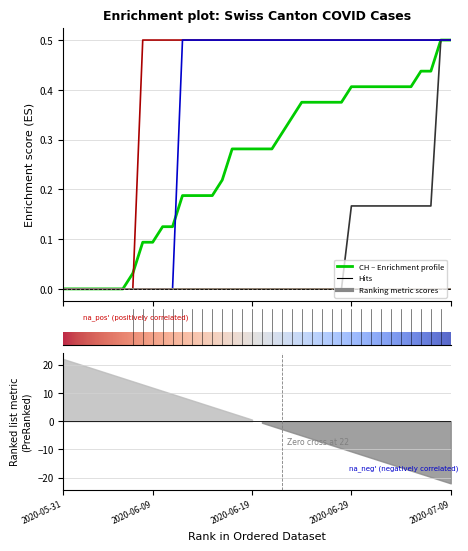

Is the value of CH at 2020-06-14 greater than the value of GR at 2020-06-23?

No